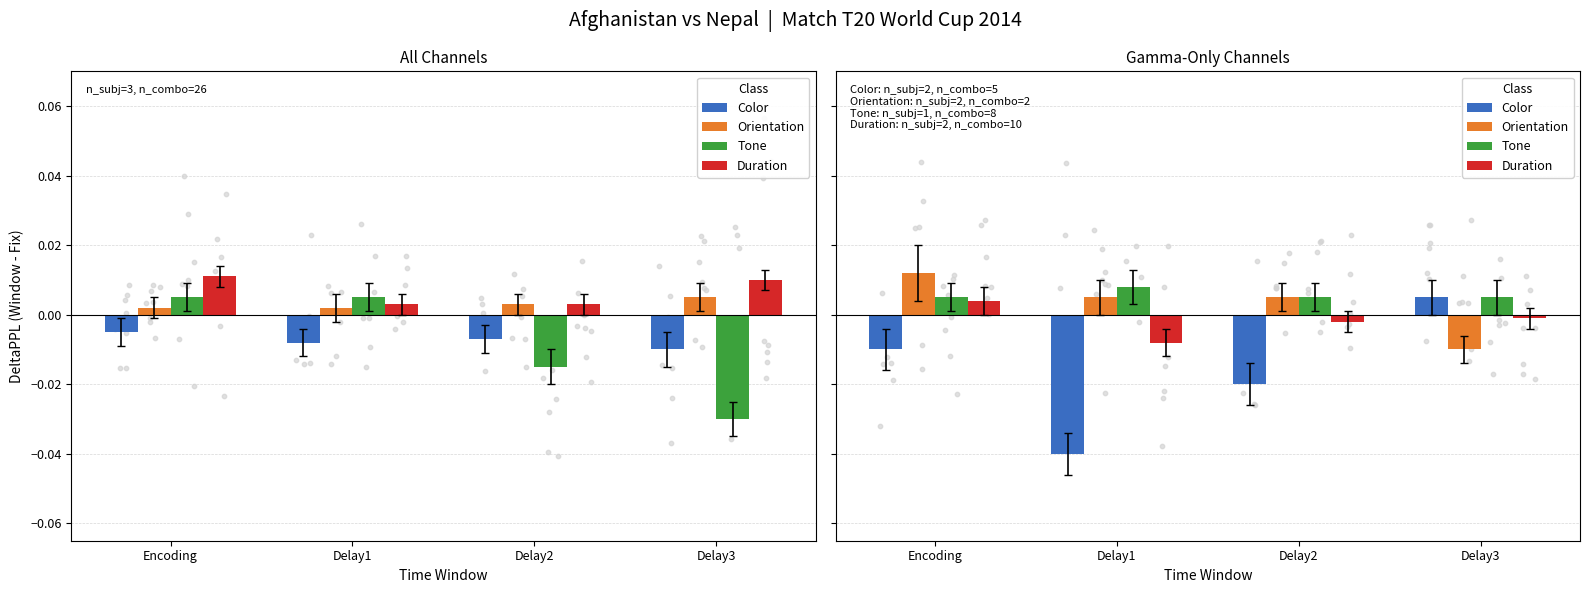

Which series has the largest total across all categories?

Tone